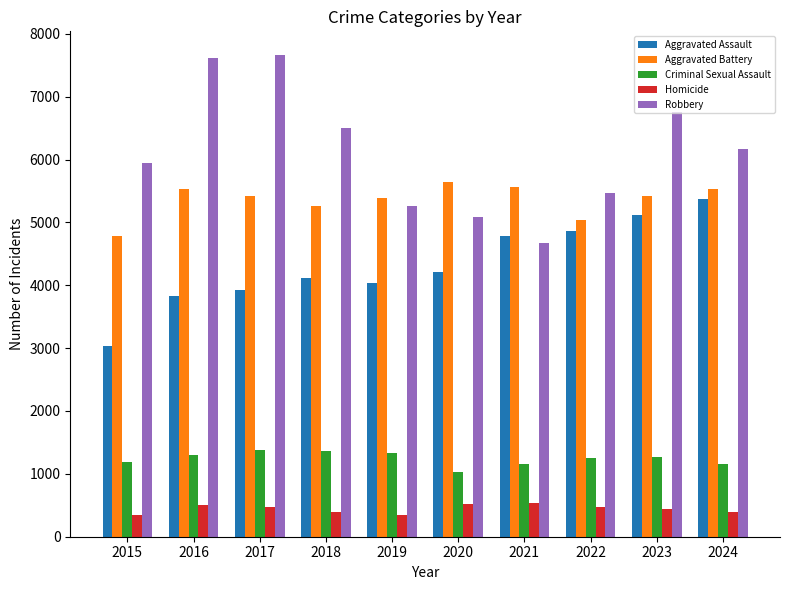

How many bars are there in total?

50